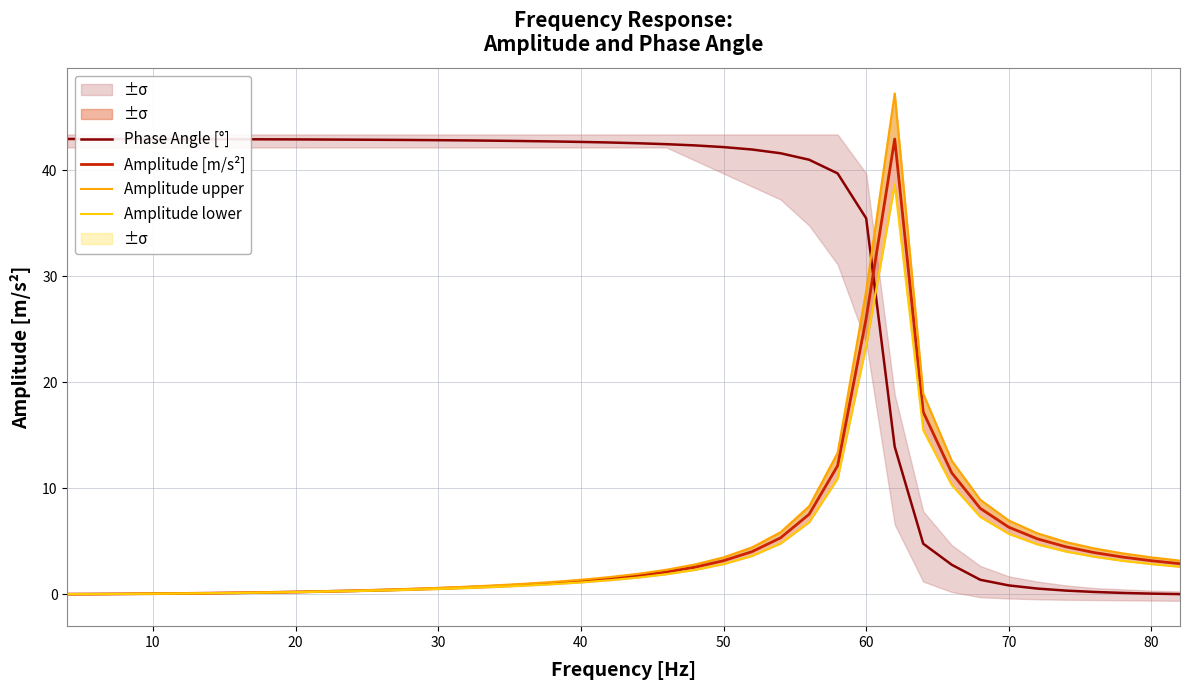

What is the sum of all Phase Angle [°] values?

1252.0